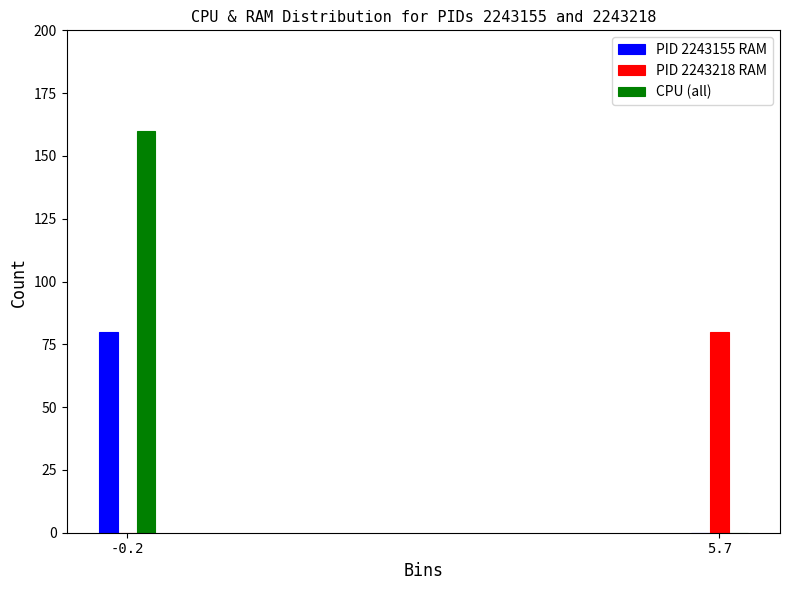

Reading right to left, extract all data points from this chart.

PID 2243155 RAM: 5.7=0	-0.2=80
PID 2243218 RAM: 5.7=80	-0.2=0
CPU (all): 5.7=0	-0.2=160